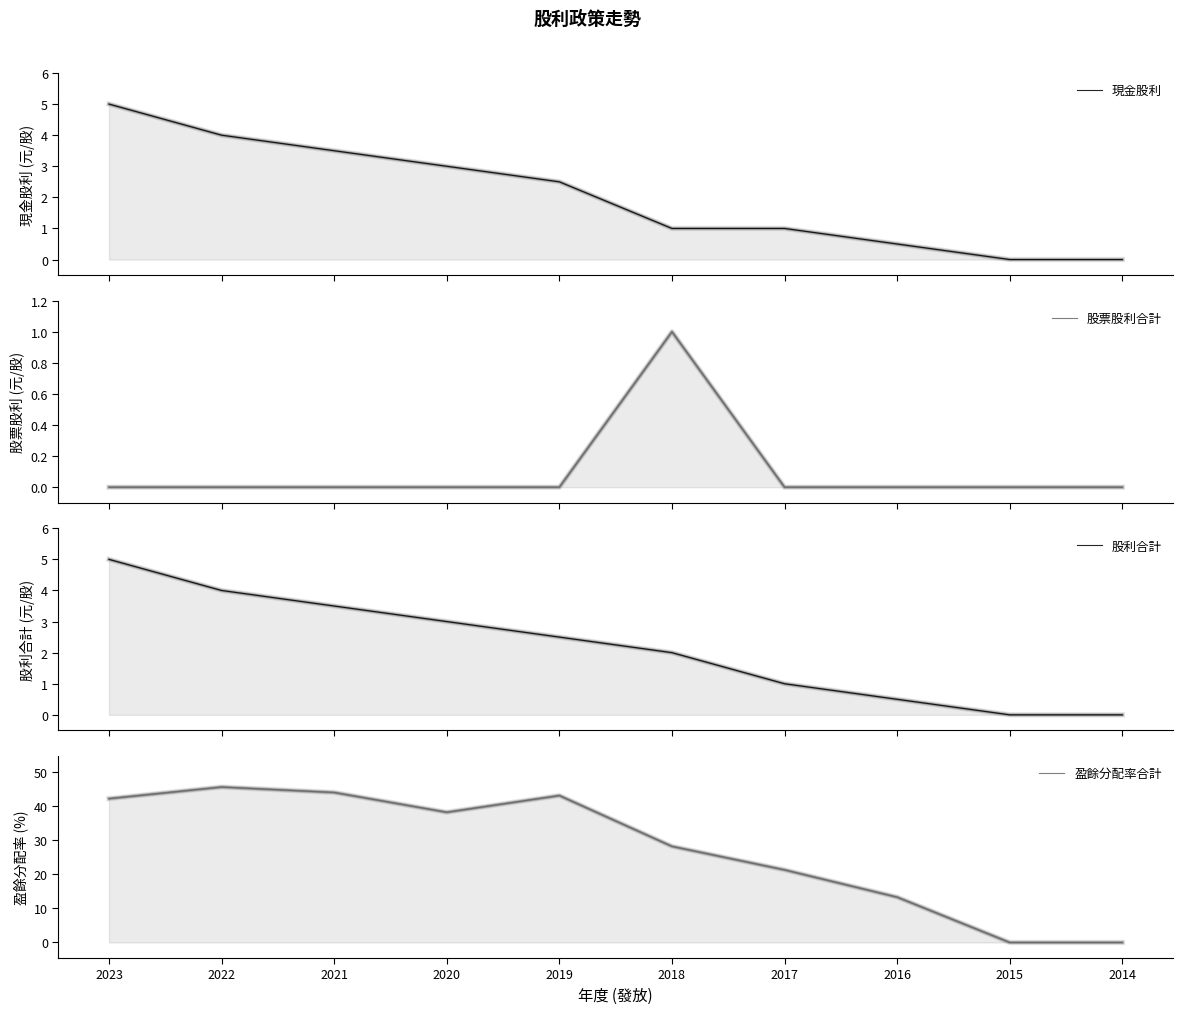

The value of 現金股利 at 2023 is 1.8. True or false?

False